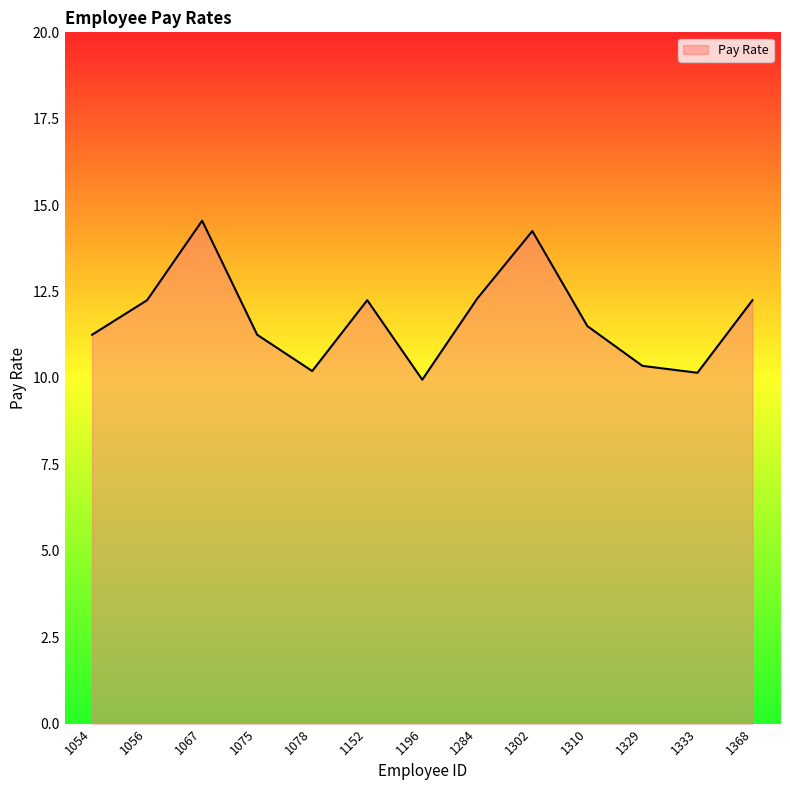

What is the average value?

11.7